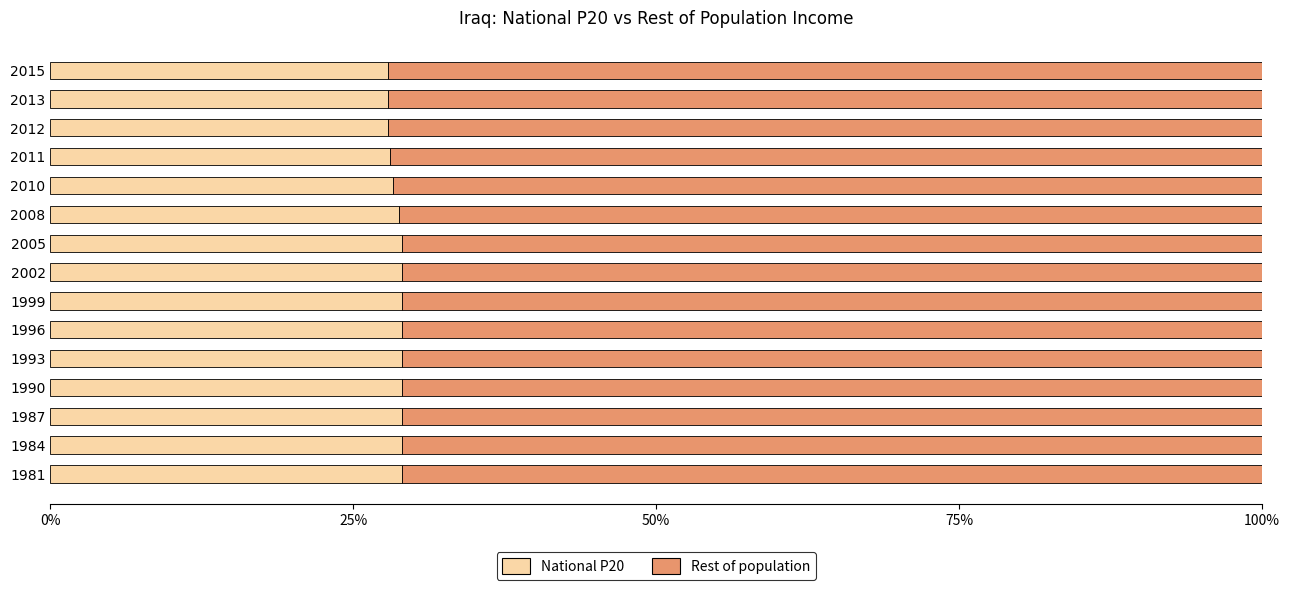

What is the sum of all National P20 values?

429.7